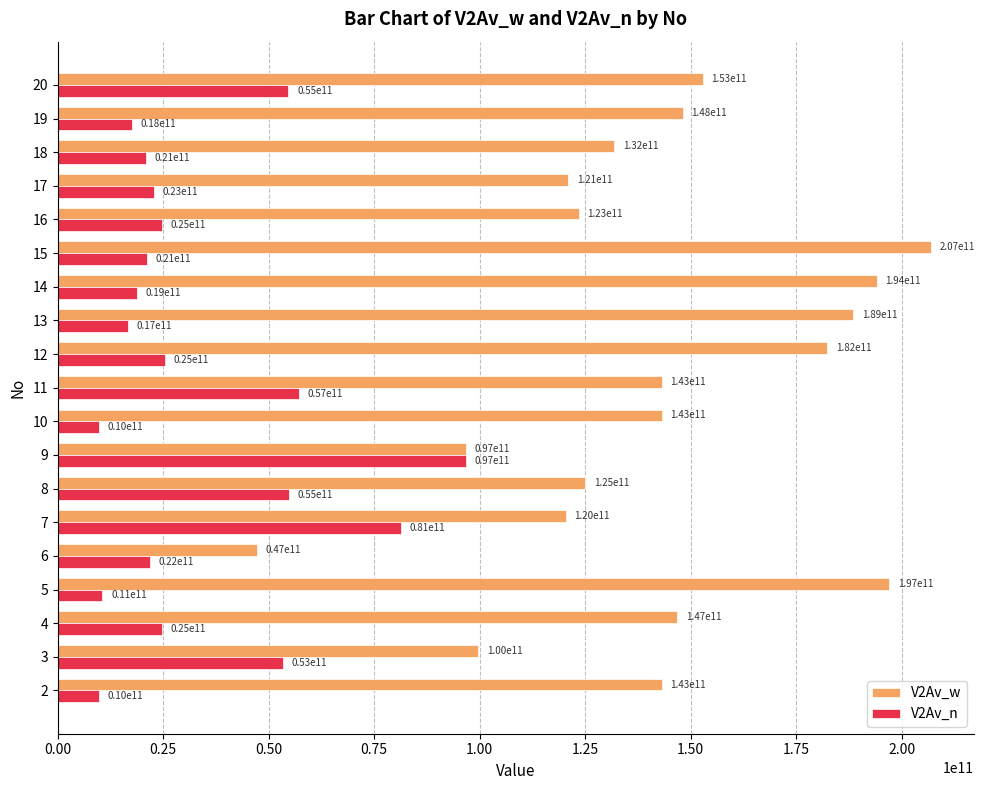

How many series are shown in this chart?

2